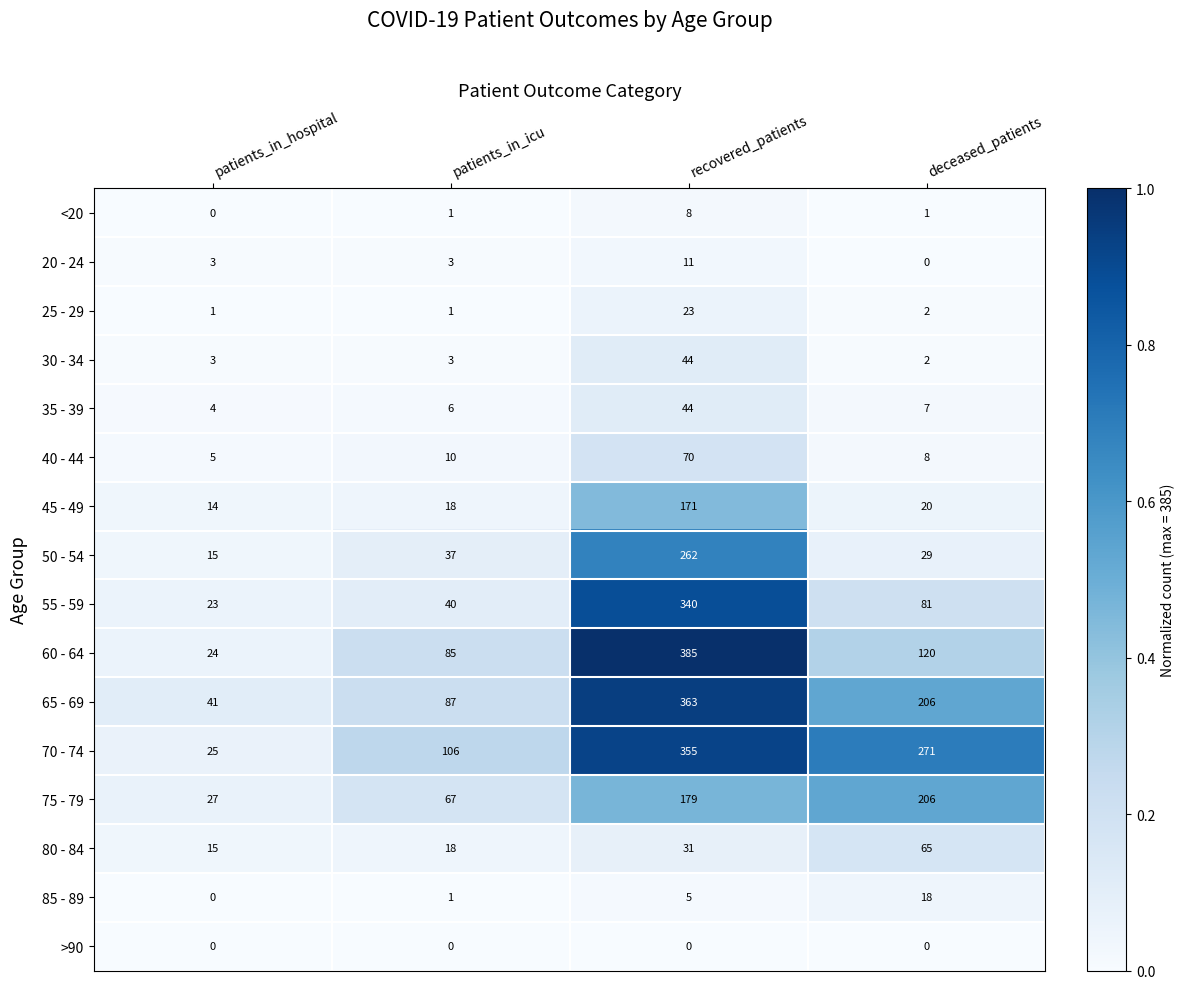

What is the sum of the 40 - 44 values at patients_in_icu and deceased_patients?

18